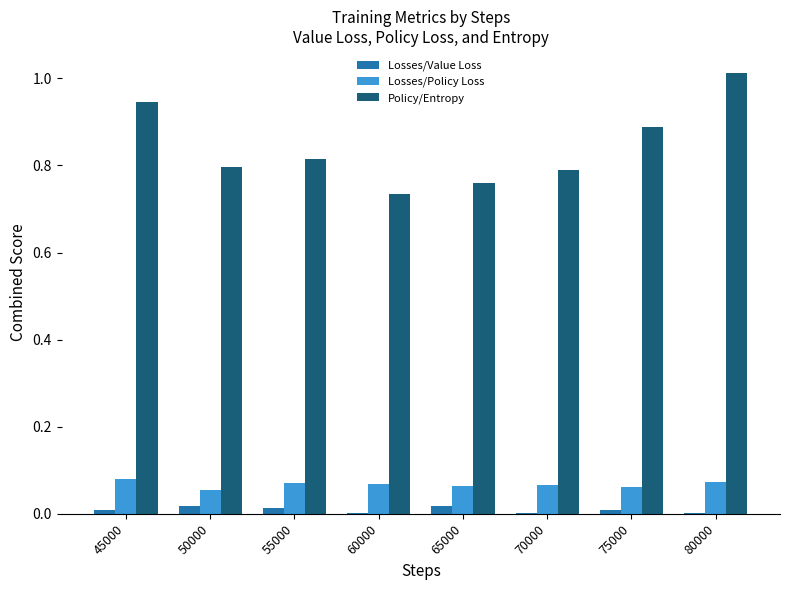

Where is Policy/Entropy nearest to the value 0?

60000